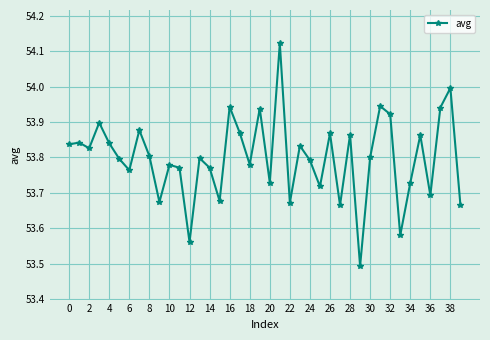

What is the difference between the second highest and minimum values?

0.5